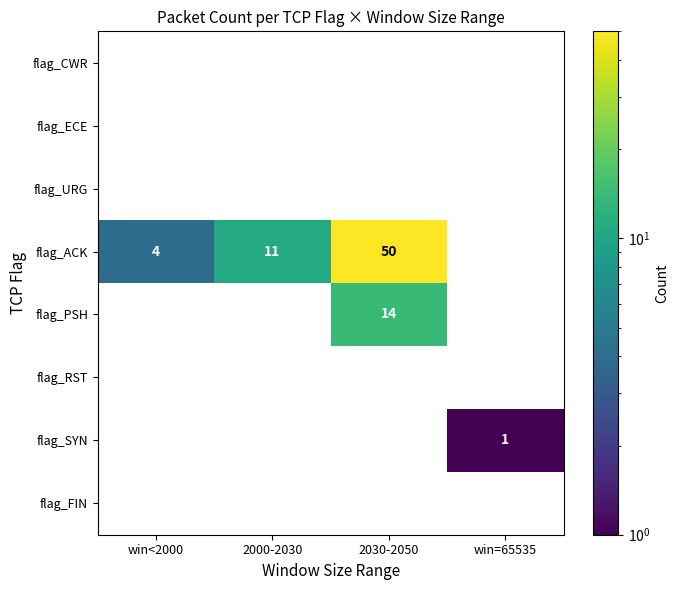

Which series has the largest total across all categories?

flag_ACK